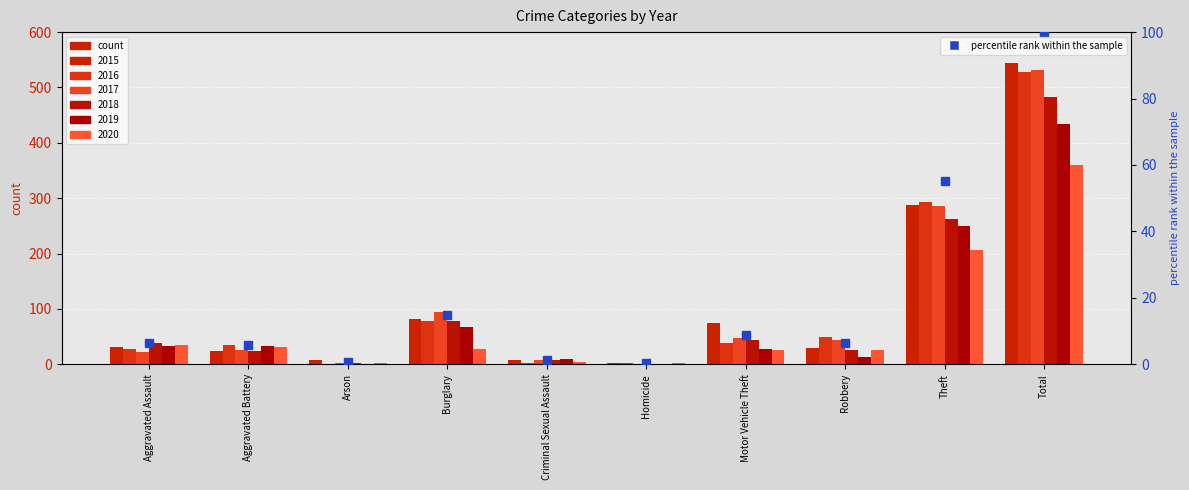

What is the average value?

20.0